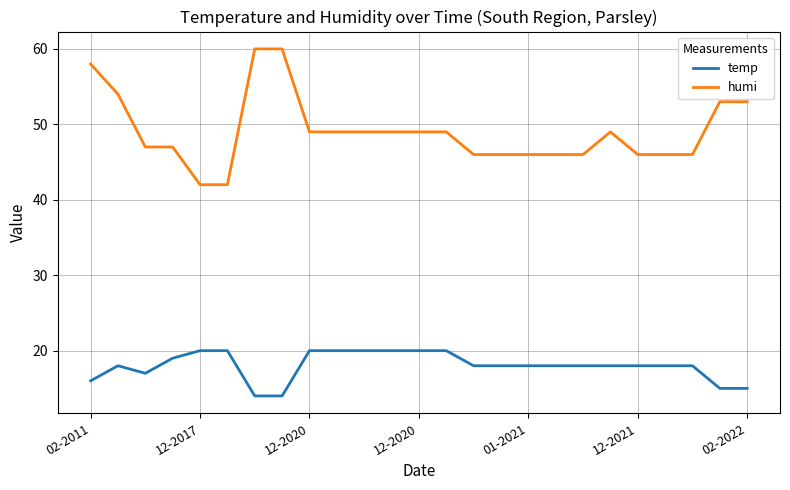

What are all the series names shown in the legend?

temp, humi